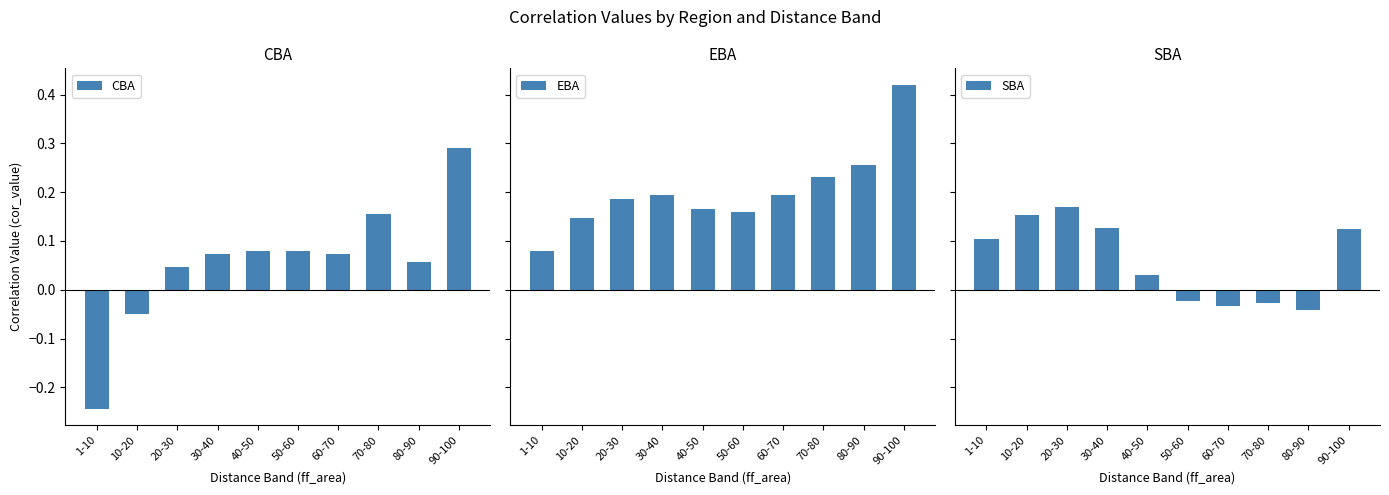

What is the difference between the second highest and second lowest values in the CBA series?

0.2